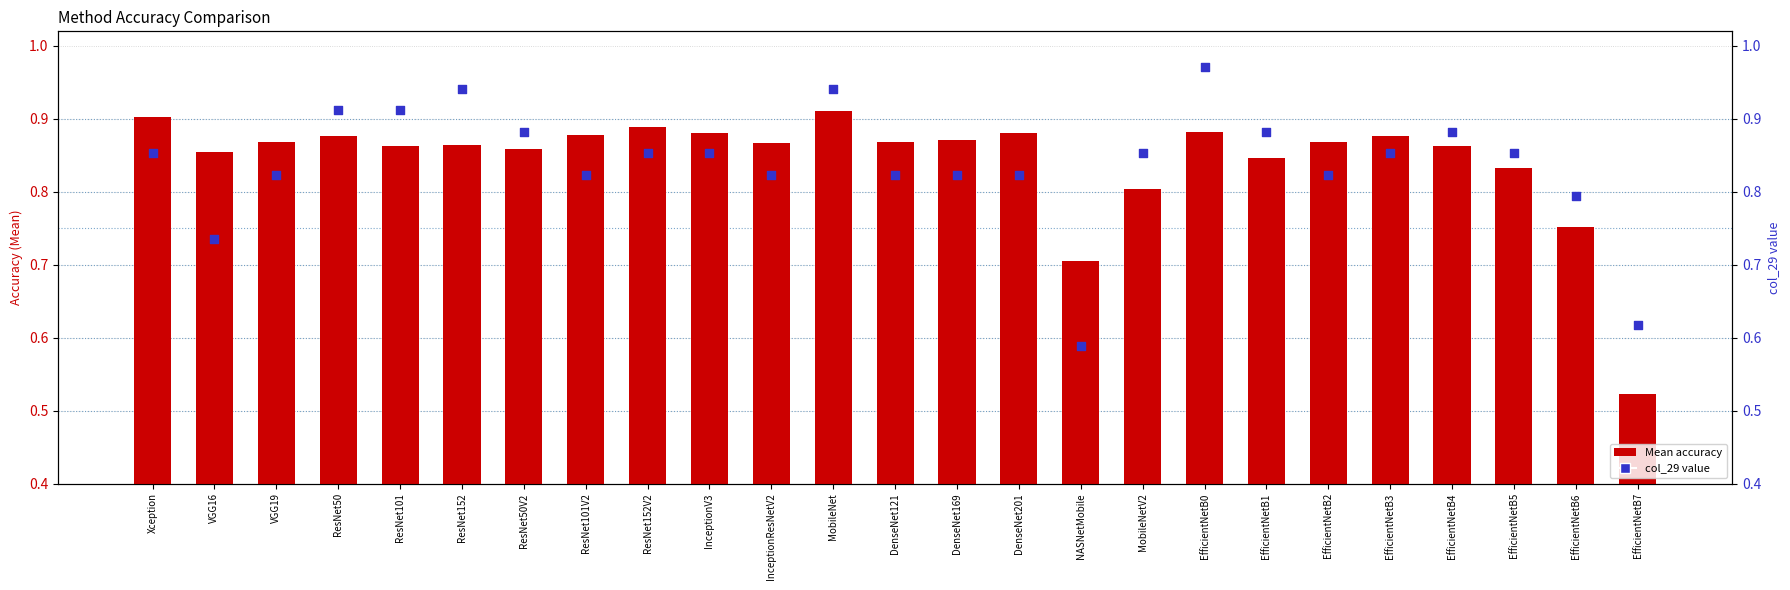

Which series contains the highest Y value?

col_29 value